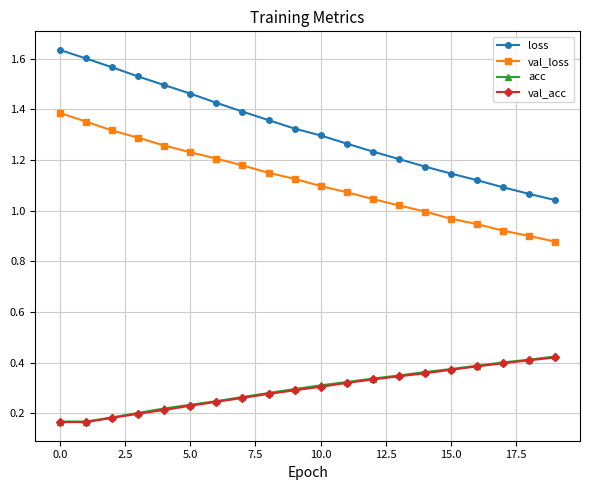

Which series has the largest range (max minus min)?

loss